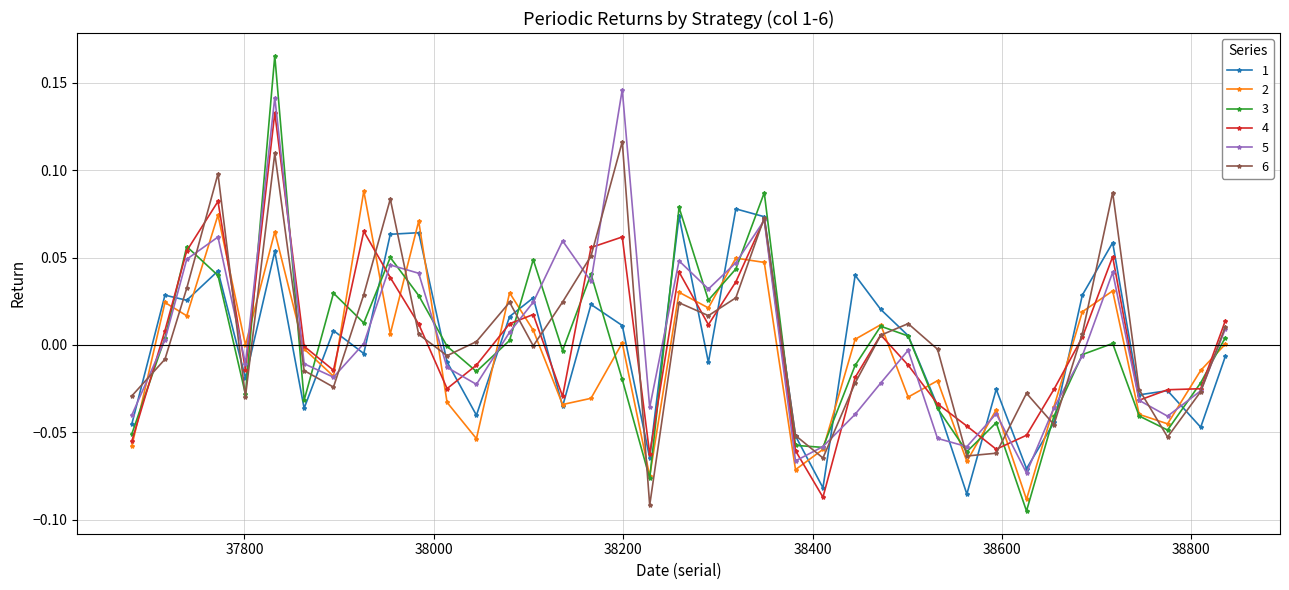

Which series has the widest spread of values?

3